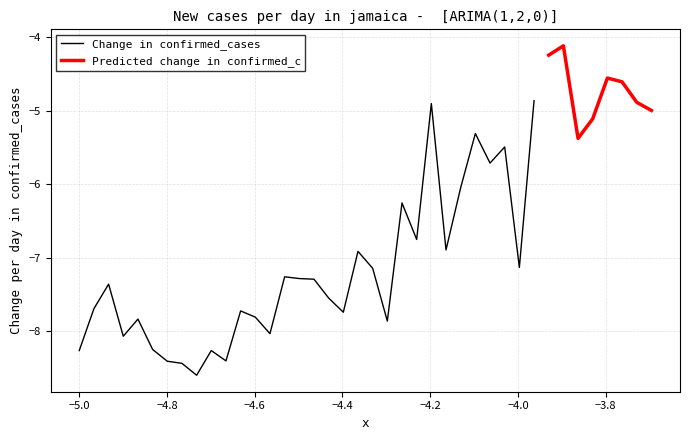

At which label is y closest to -6?

26